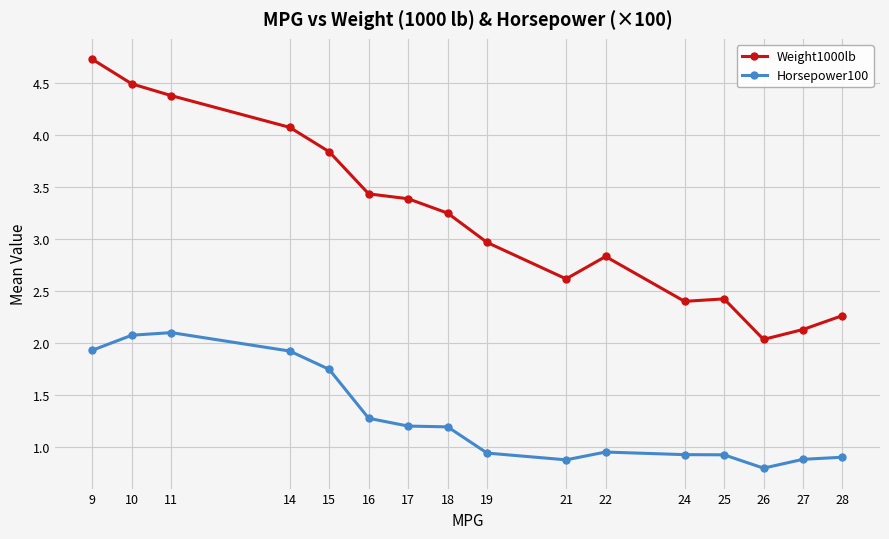

True or false: Horsepower100 and Weight1000lb intersect in this chart.

False